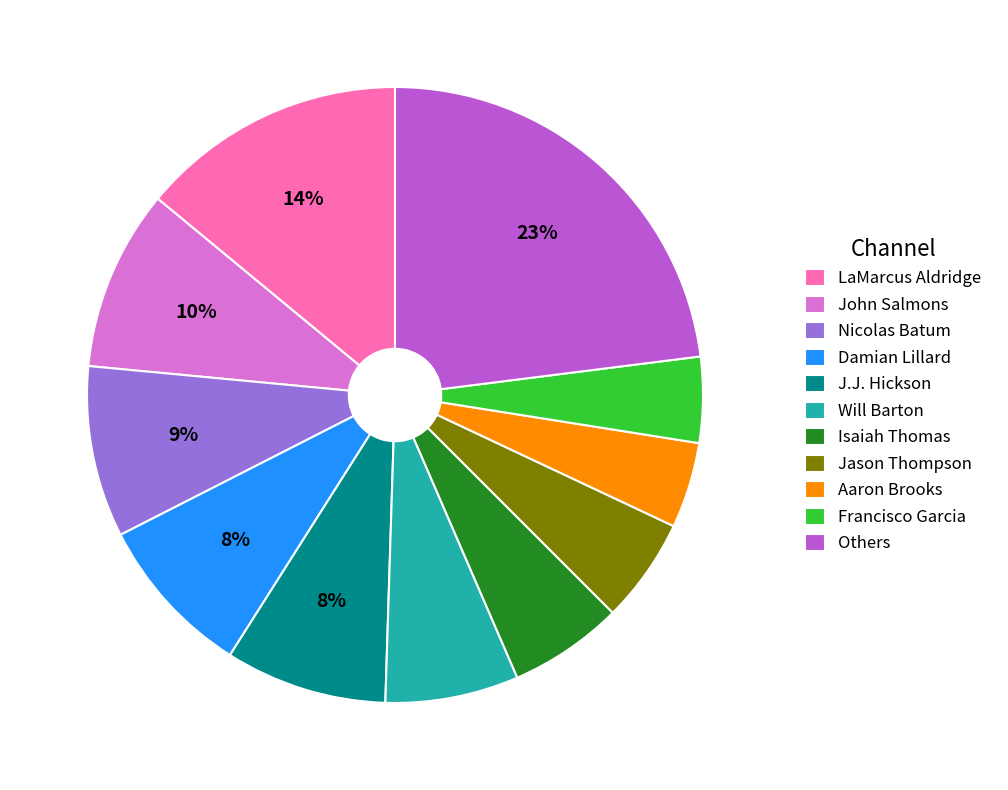

To the nearest percent, what is the difference between the largest and smallest slice percentages?

19%